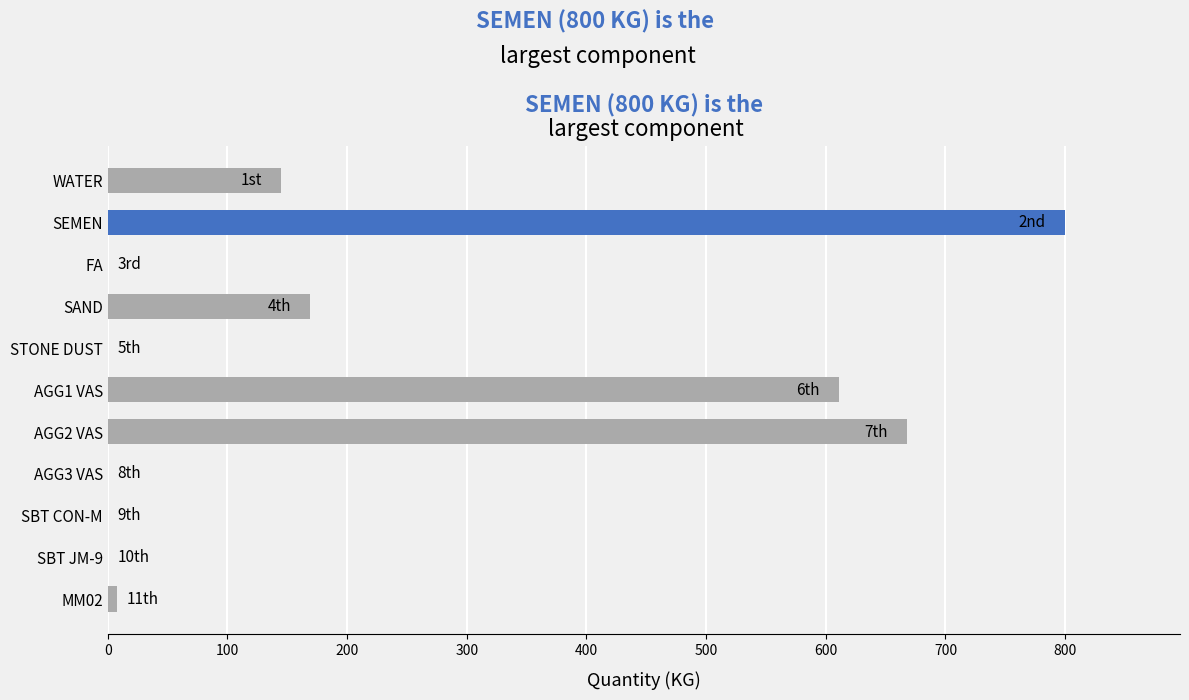

Approximately how many times larger is the value at AGG1 VAS compared to SEMEN?

0.8